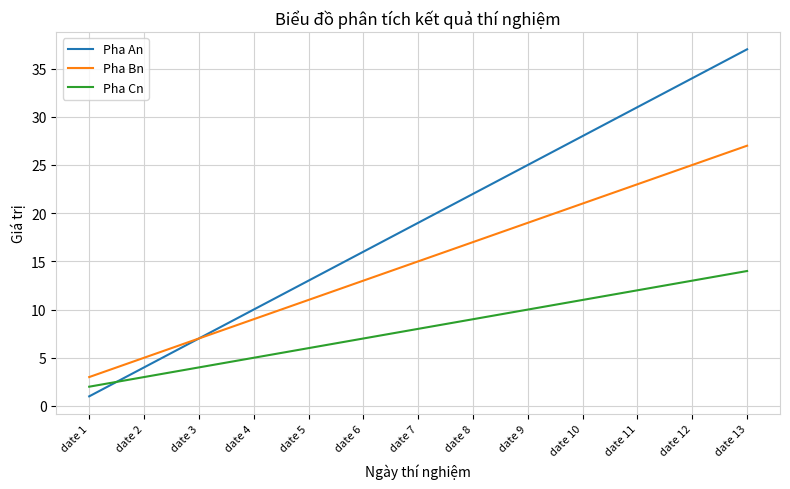

Is the value of Pha An at date 2 greater than the value of Pha Cn at date 10?

No